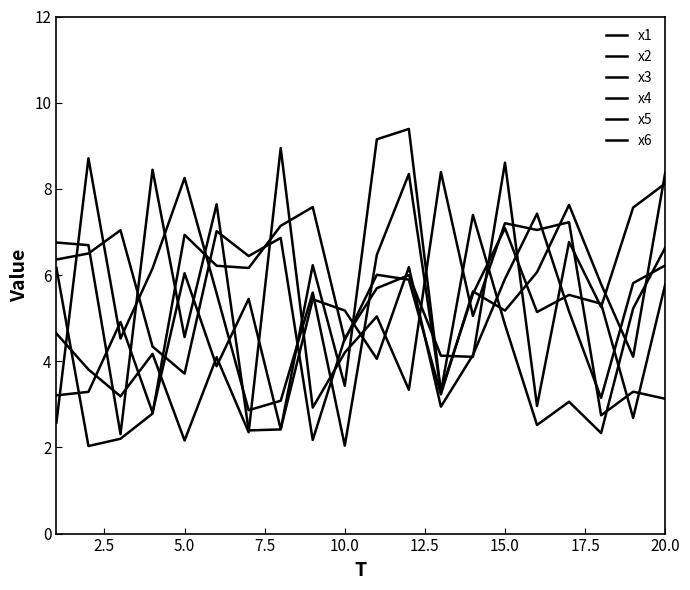

Which series has the widest spread of values?

x1